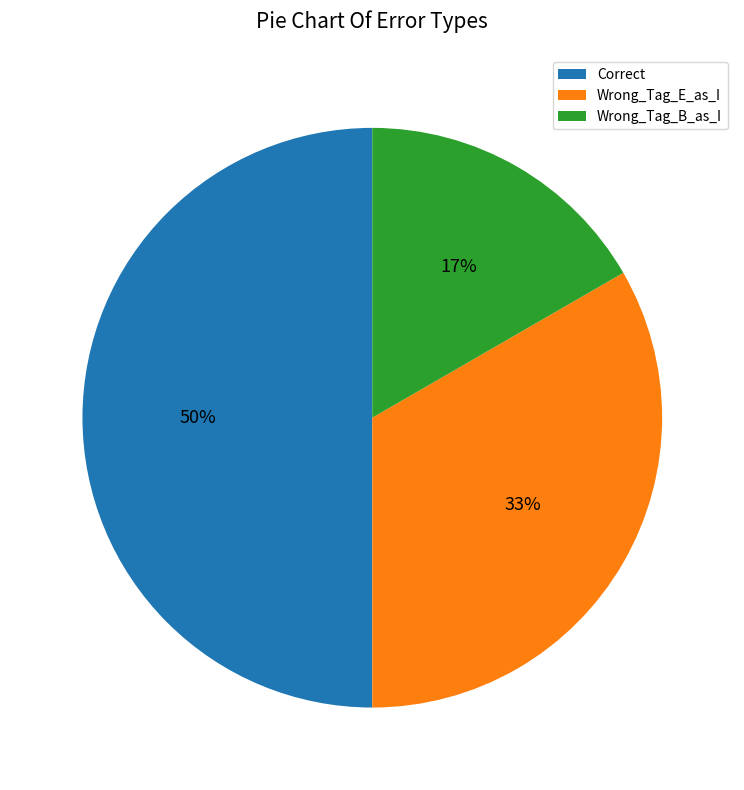

The Correct slice represents 43% of the pie. True or false?

False